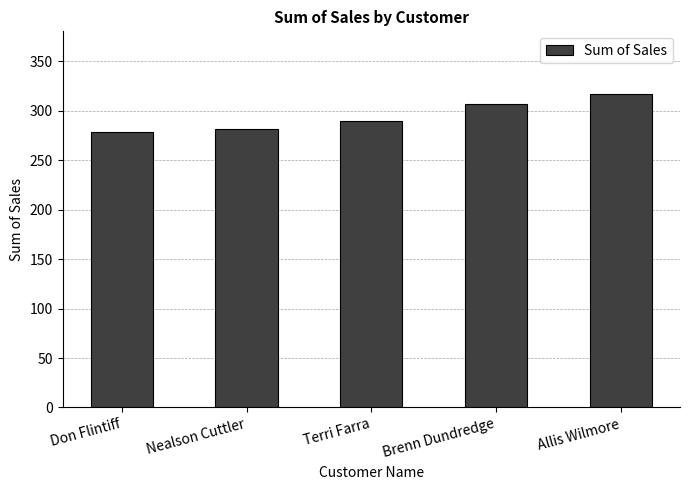

What is the difference between the maximum and minimum values?

39.1